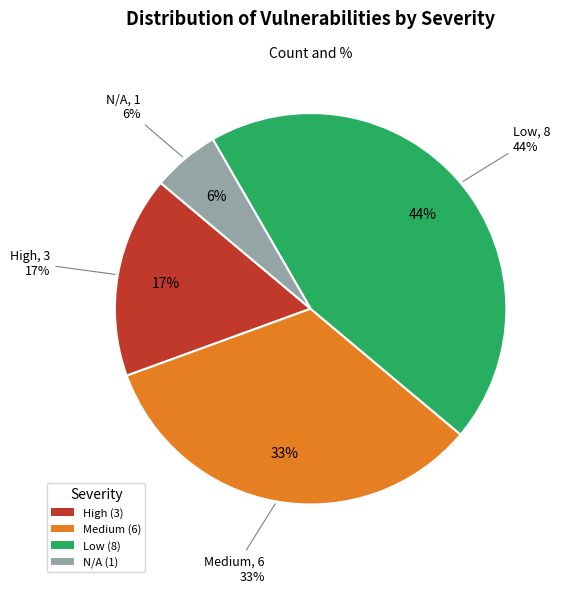

Which has a higher value, Medium or High?

Medium